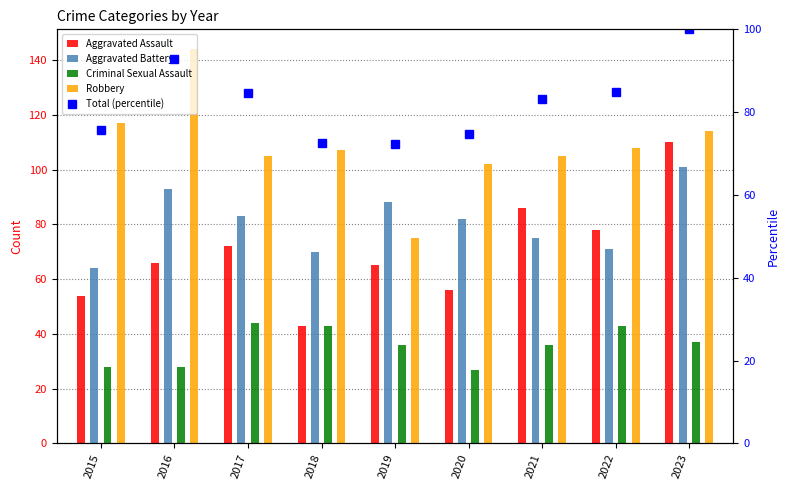

Is the value of Robbery at 2016 greater than the value of Criminal Sexual Assault at 2021?

Yes